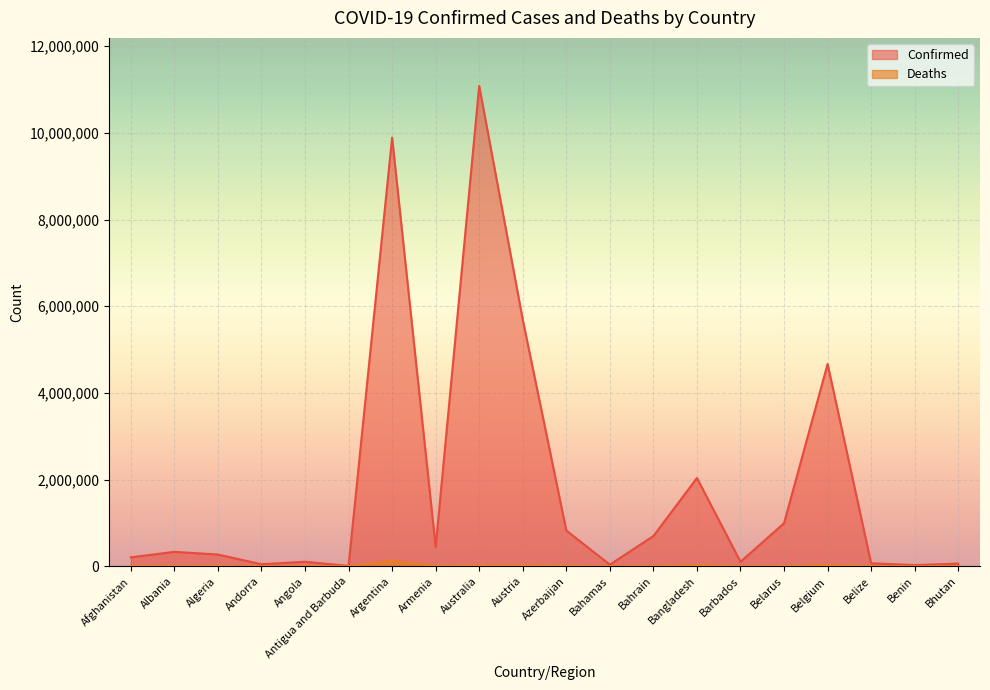

What is the label of the 10th point from the right?

Azerbaijan